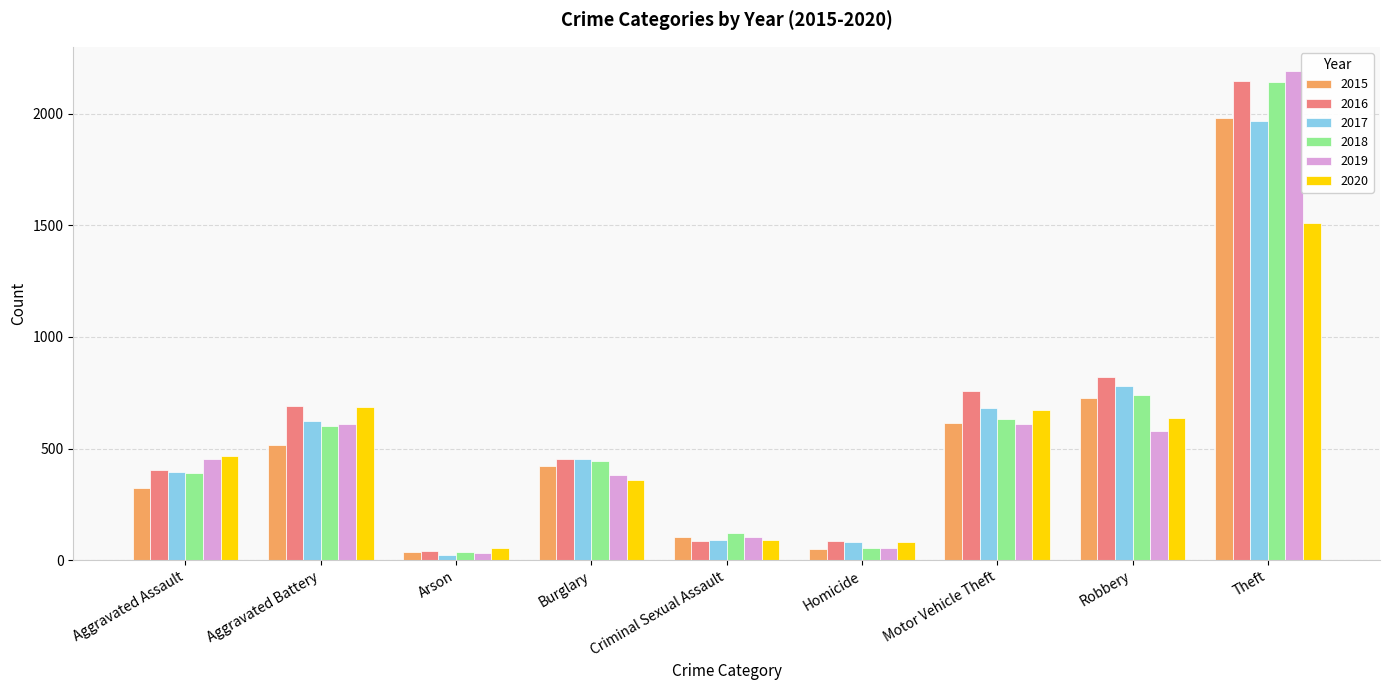

At which label is 2017 closest to 995?

Robbery